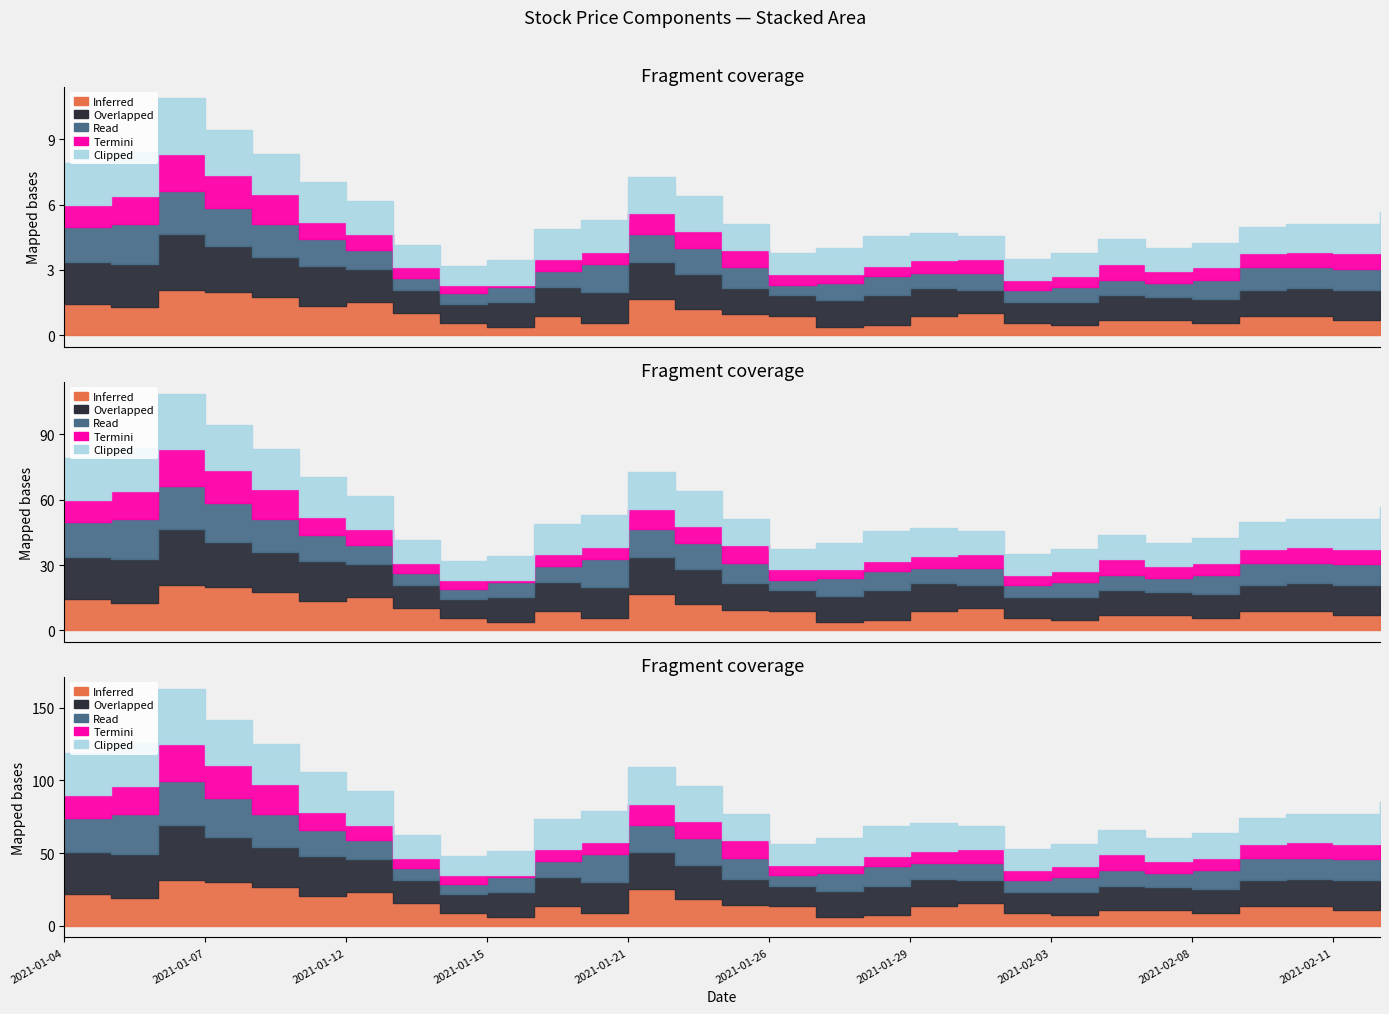

List the labels in order of Clipped value, largest first.

2021-01-06, 2021-01-07, 2021-01-05, 2021-01-04, 2021-01-08, 2021-01-11, 2021-01-21, 2021-01-22, 2021-01-12, 2021-01-20, 2021-02-12, 2021-01-19, 2021-01-28, 2021-02-11, 2021-01-29, 2021-02-10, 2021-01-25, 2021-01-27, 2021-02-09, 2021-01-15, 2021-02-04, 2021-02-08, 2021-01-13, 2021-02-01, 2021-02-03, 2021-02-05, 2021-01-26, 2021-02-02, 2021-01-14